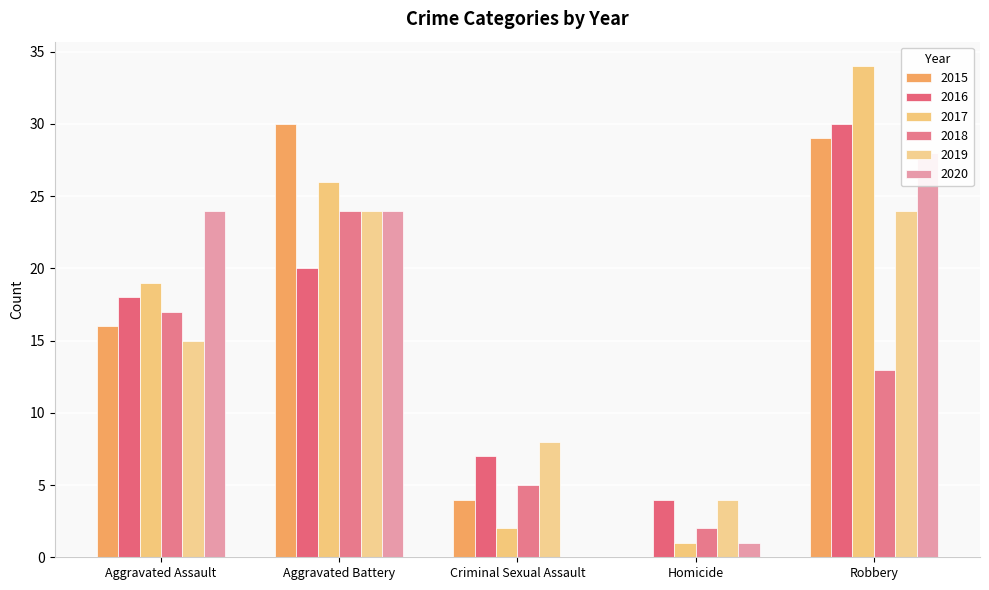

The 2018 series shows 2 at Criminal Sexual Assault. True or false?

False